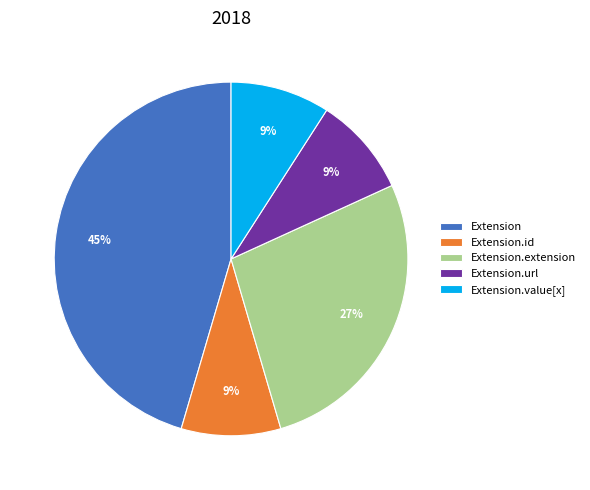

Count the number of slices in the pie.

5